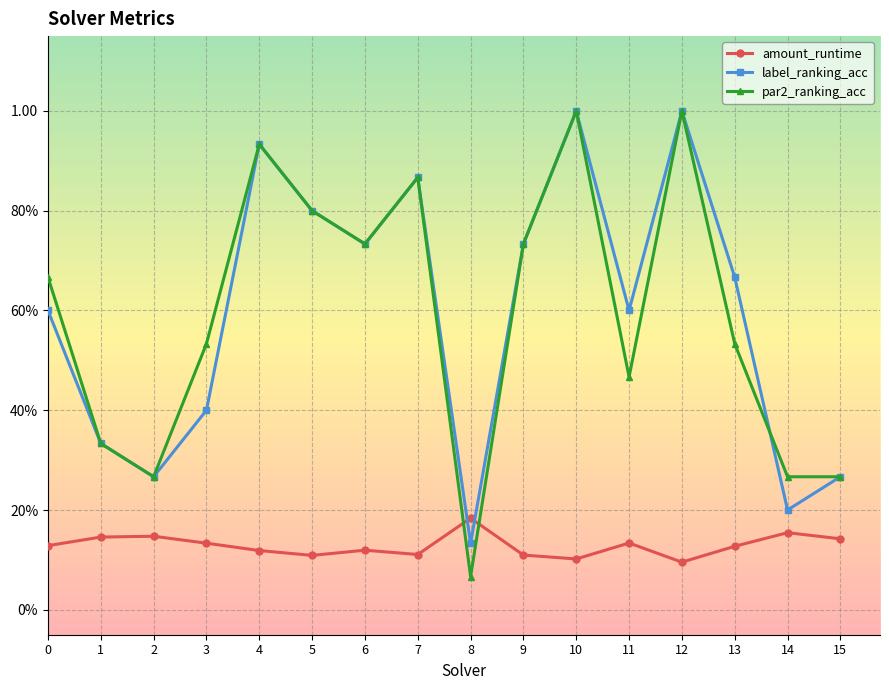

Which has a higher value, 9 or 6?

6